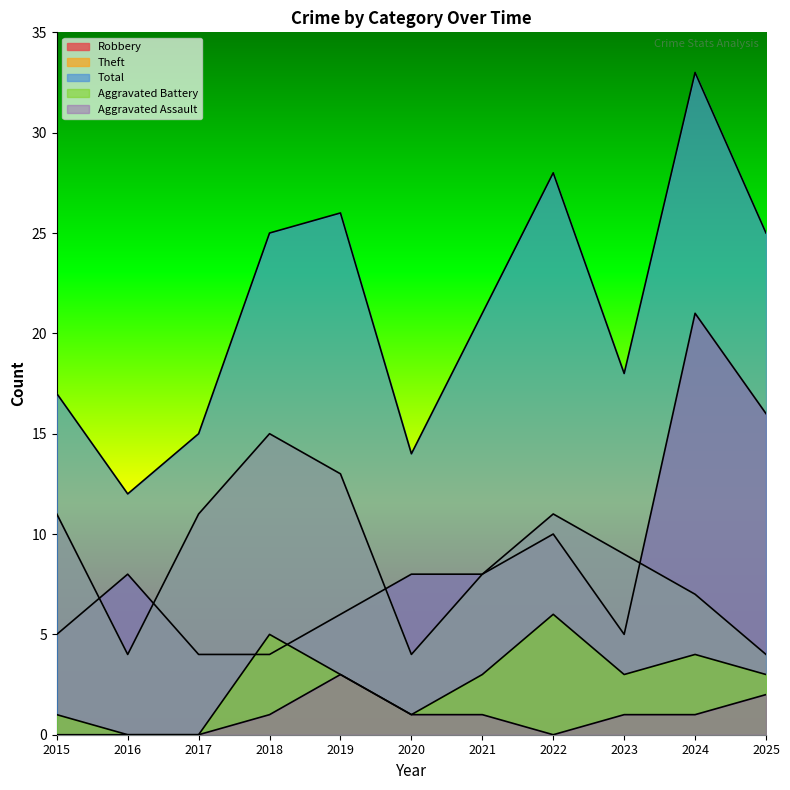

Is the value of Theft at 2021 greater than the value of Aggravated Assault at 2017?

Yes